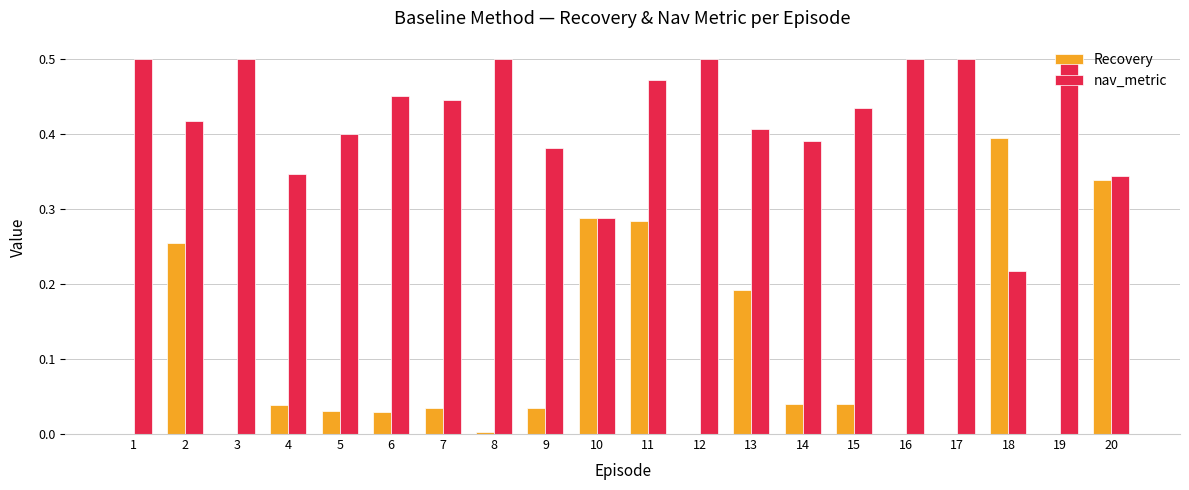

What are all the series names shown in the legend?

Recovery, nav_metric